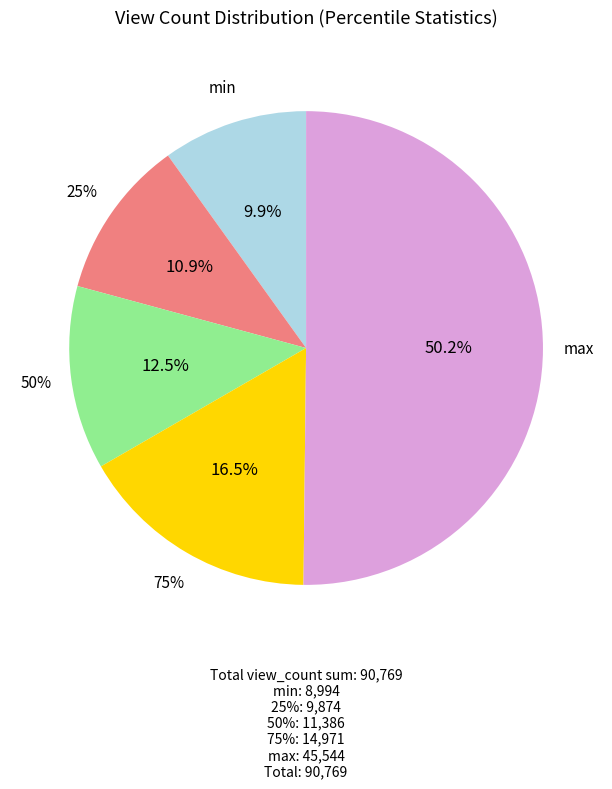

To the nearest percent, what is the average slice percentage?

20%